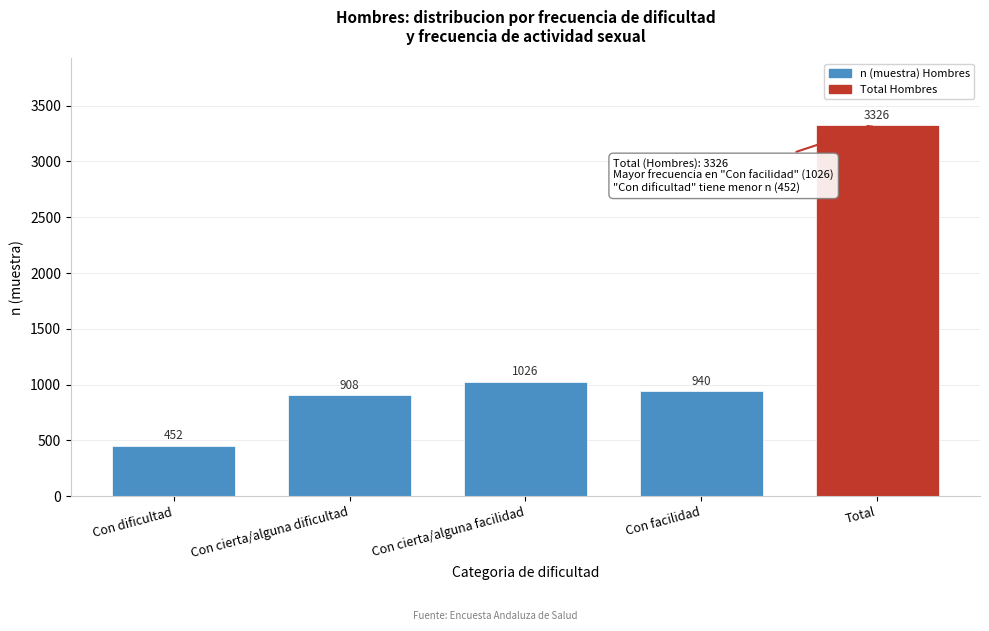

Reading left to right, extract all data points from this chart.

452	908	1026	940	3326